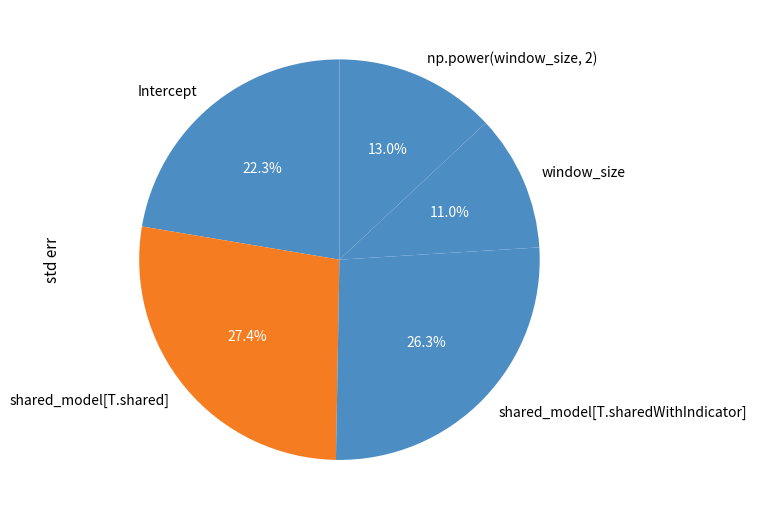

Rank the categories by value from highest to lowest.

shared_model[T.shared], shared_model[T.sharedWithIndicator], Intercept, np.power(window_size, 2), window_size